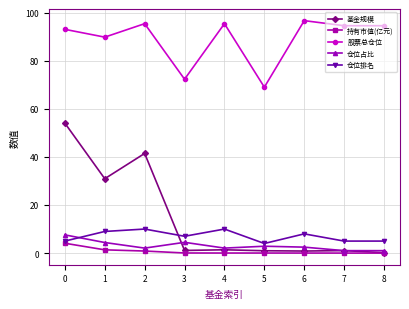

Which series changed the most between 1 and 6?

基金规模